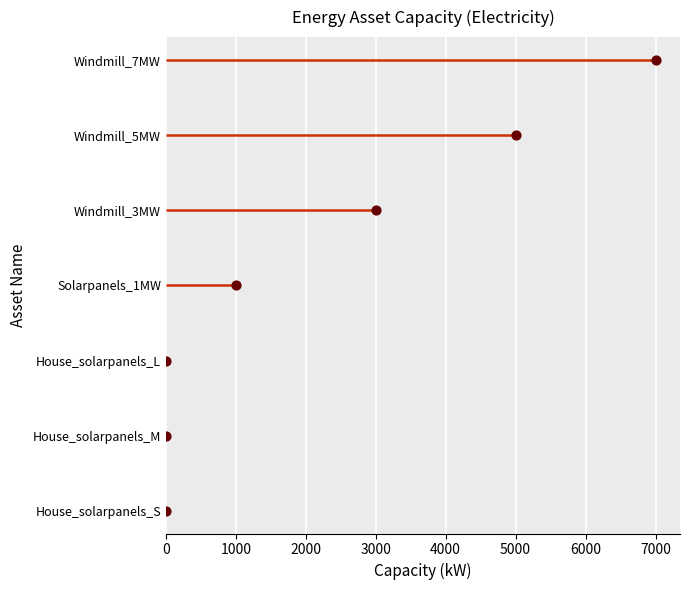

What is the change in value from 0 to 3000?

+3